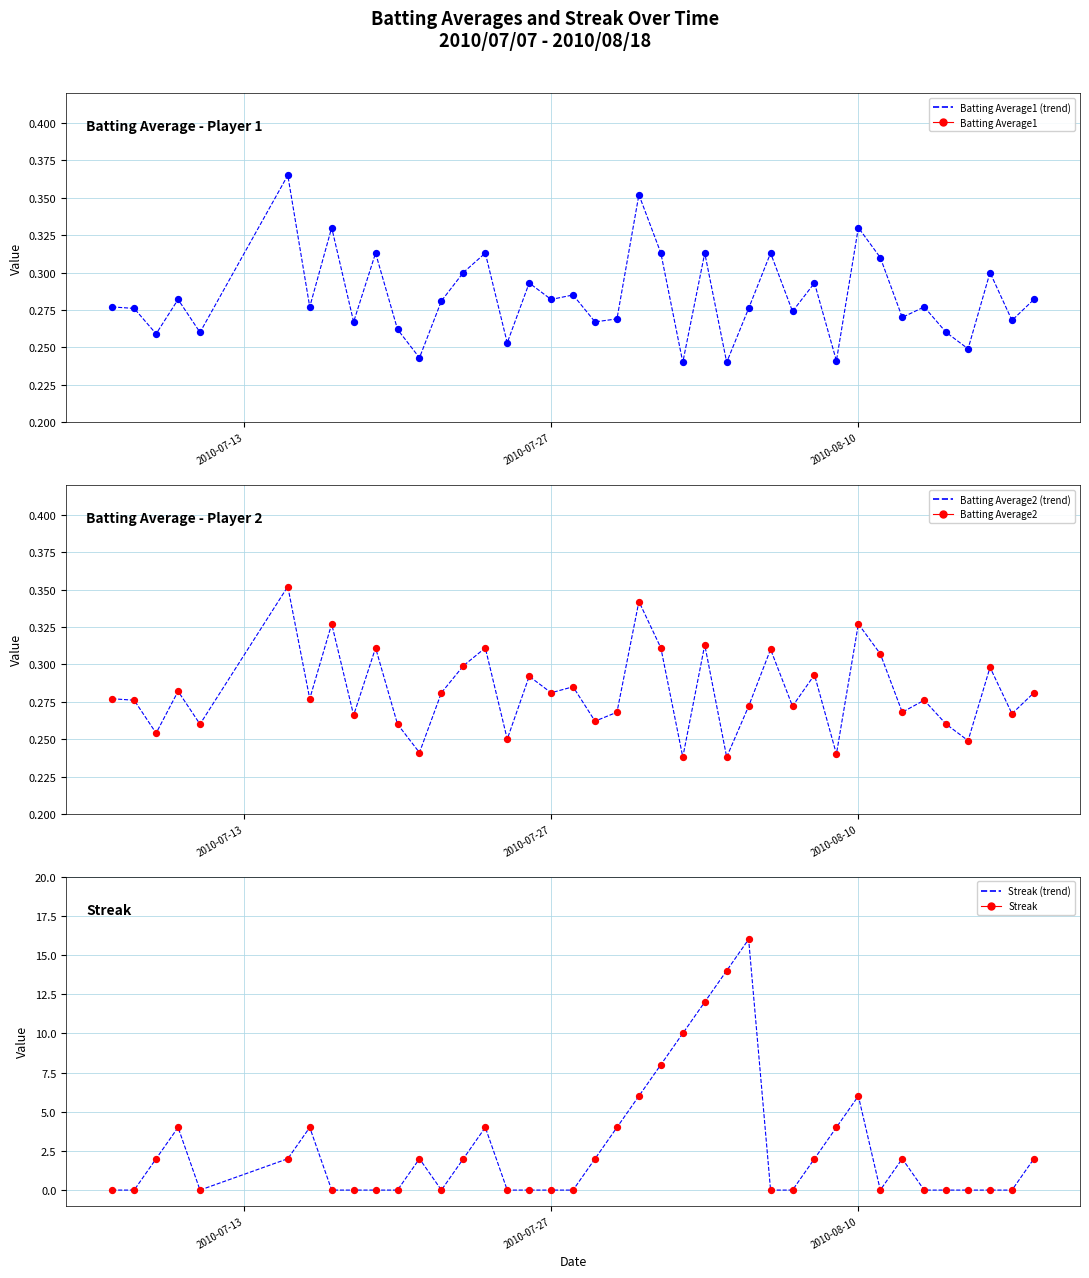

Which series has the widest spread of Y values?

Streak (line)